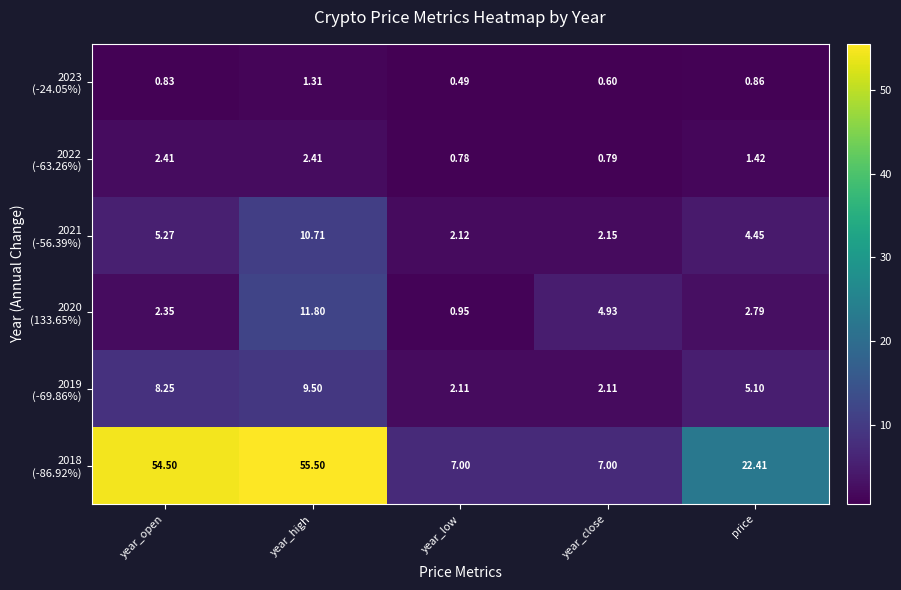

At which category is the sum across all series the highest?

year_high